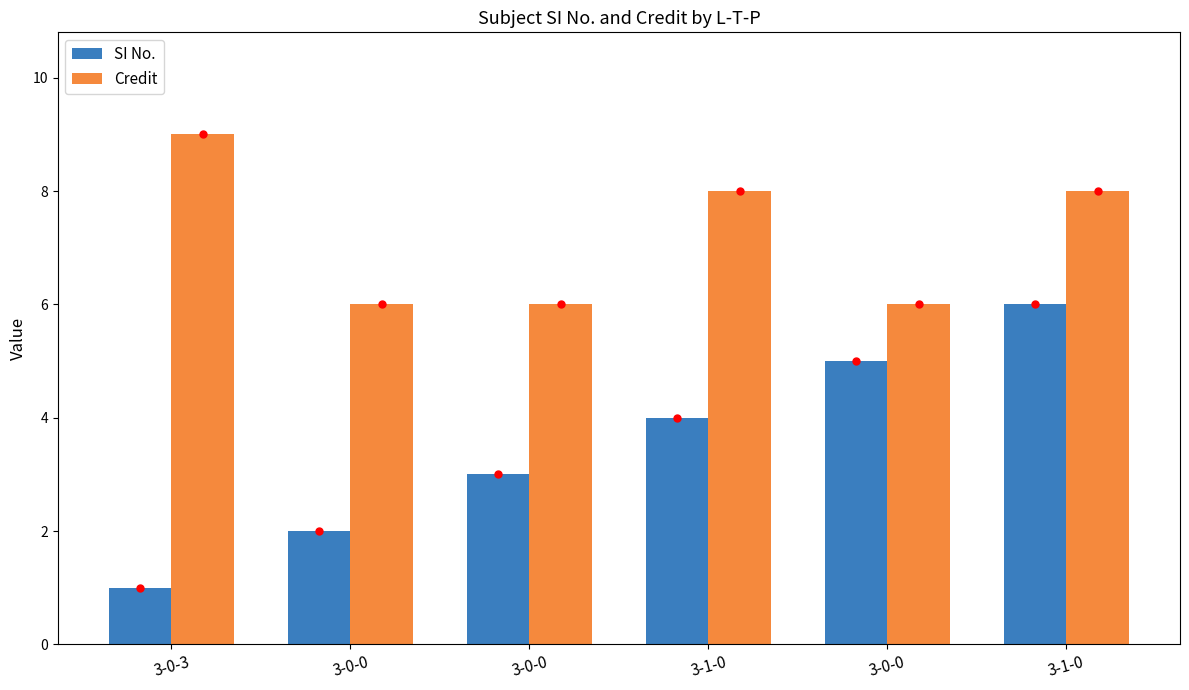

What is the difference between the second highest and minimum values in the Credit series?

2